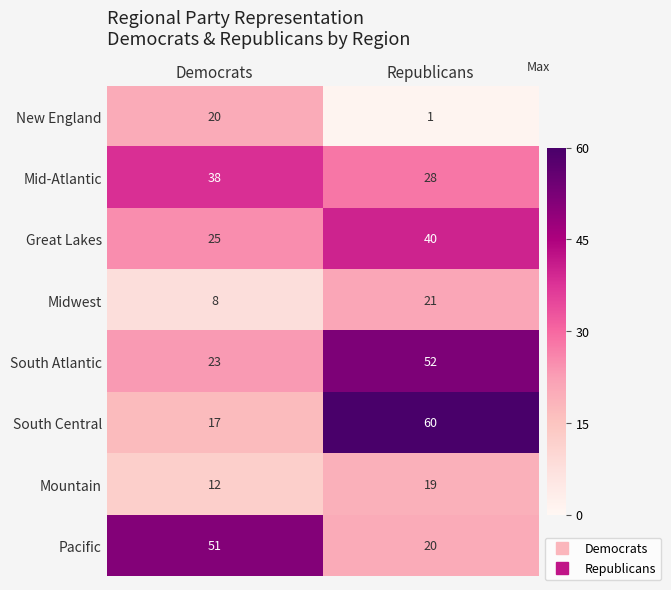

Reading right to left, list all the values displayed in this chart.

New England: 1	20
Mid-Atlantic: 28	38
Great Lakes: 40	25
Midwest: 21	8
South Atlantic: 52	23
South Central: 60	17
Mountain: 19	12
Pacific: 20	51